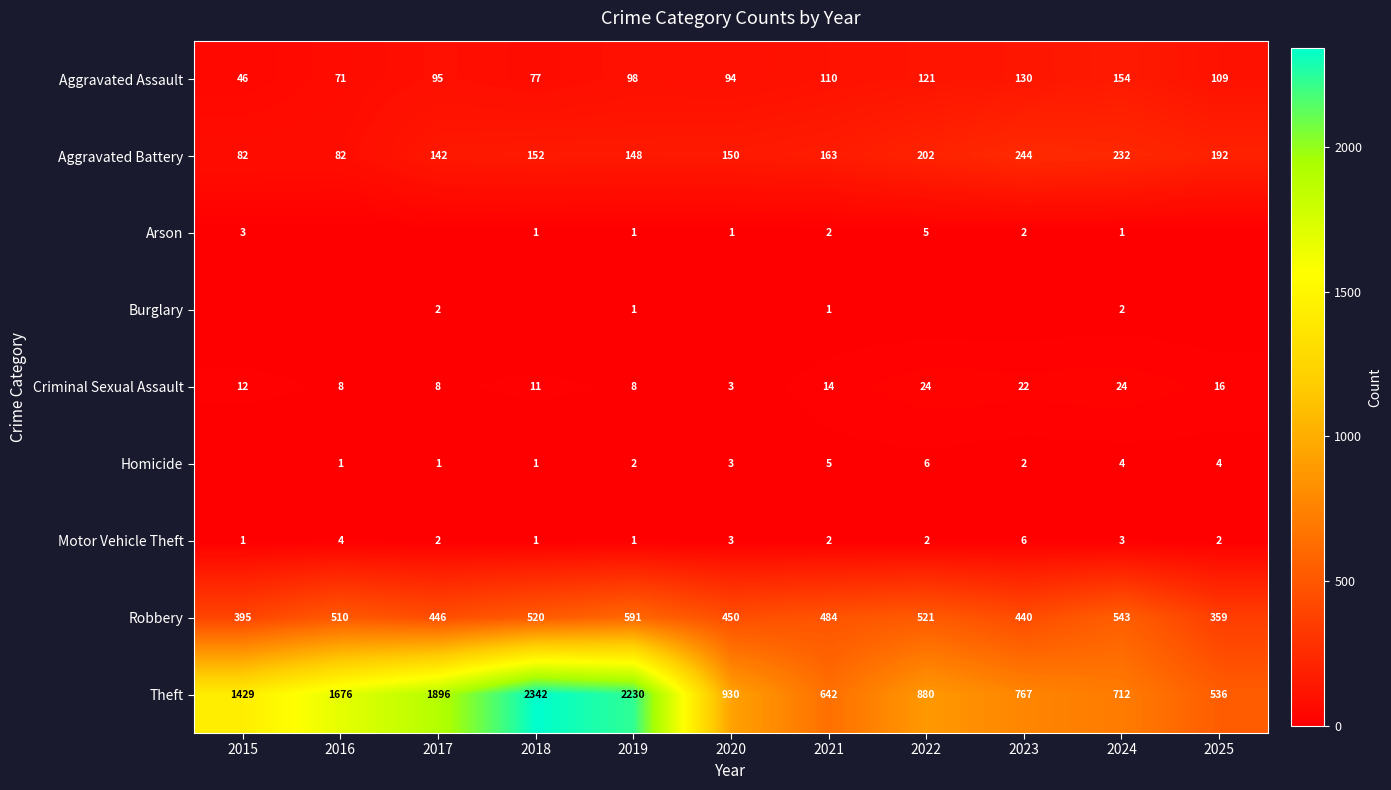

The value of Homicide at 2016 is 1. True or false?

True